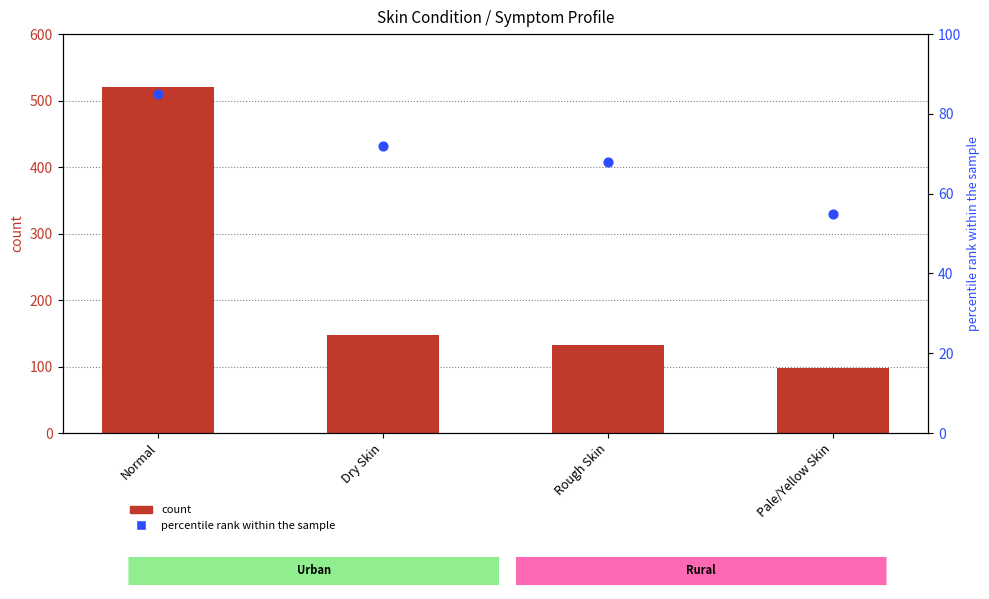

Which series reaches the maximum Y coordinate?

count